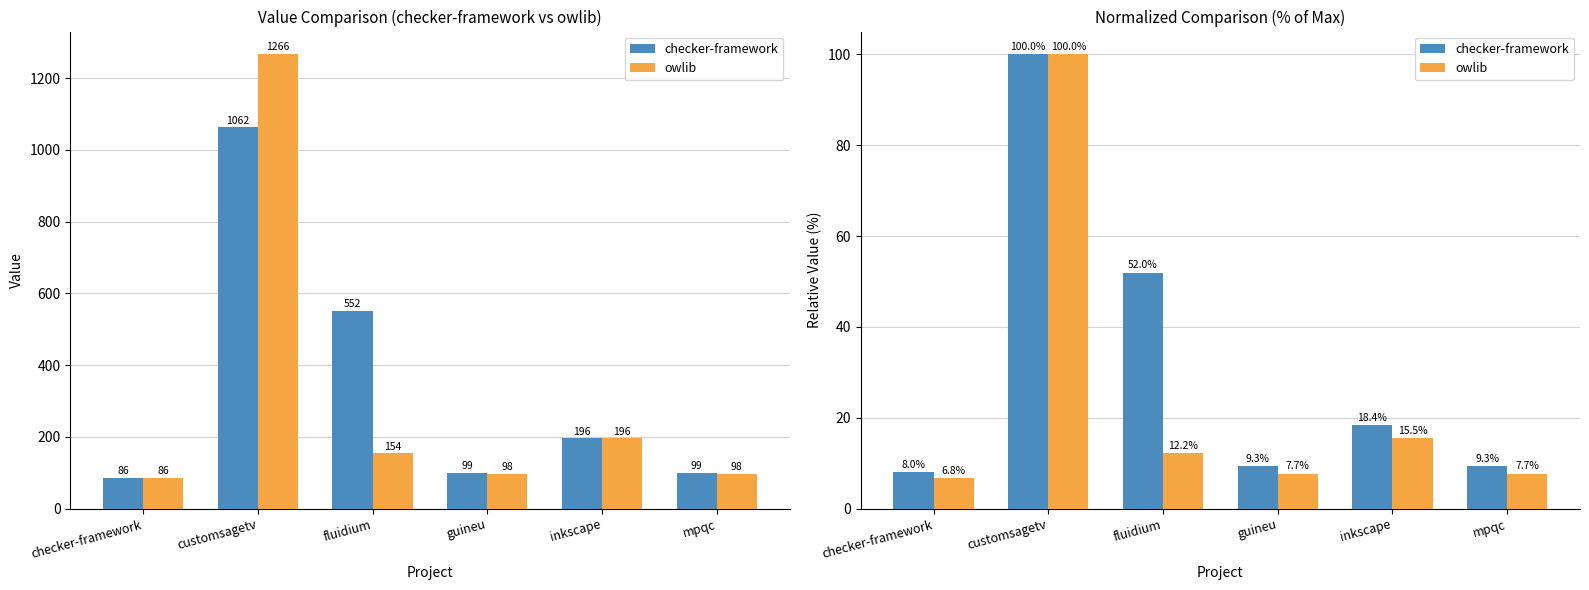

Reading right to left, what are all the values shown in this chart?

checker-framework: mpqc=9.3	inkscape=18.4	guineu=9.3	fluidium=52.0	customsagetv=100.0	checker-framework=8.0
owlib: mpqc=7.7	inkscape=15.5	guineu=7.7	fluidium=12.2	customsagetv=100.0	checker-framework=6.8